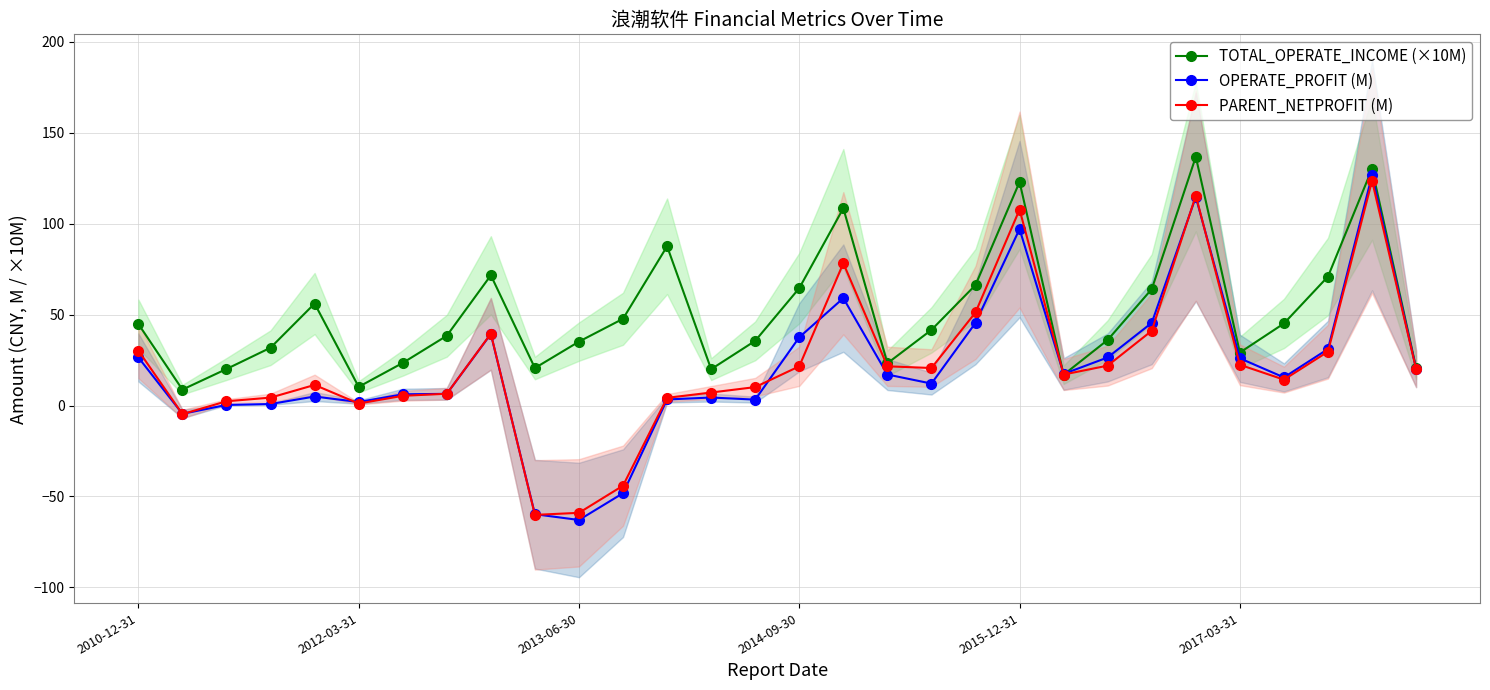

At which category is the sum across all series the highest?

28